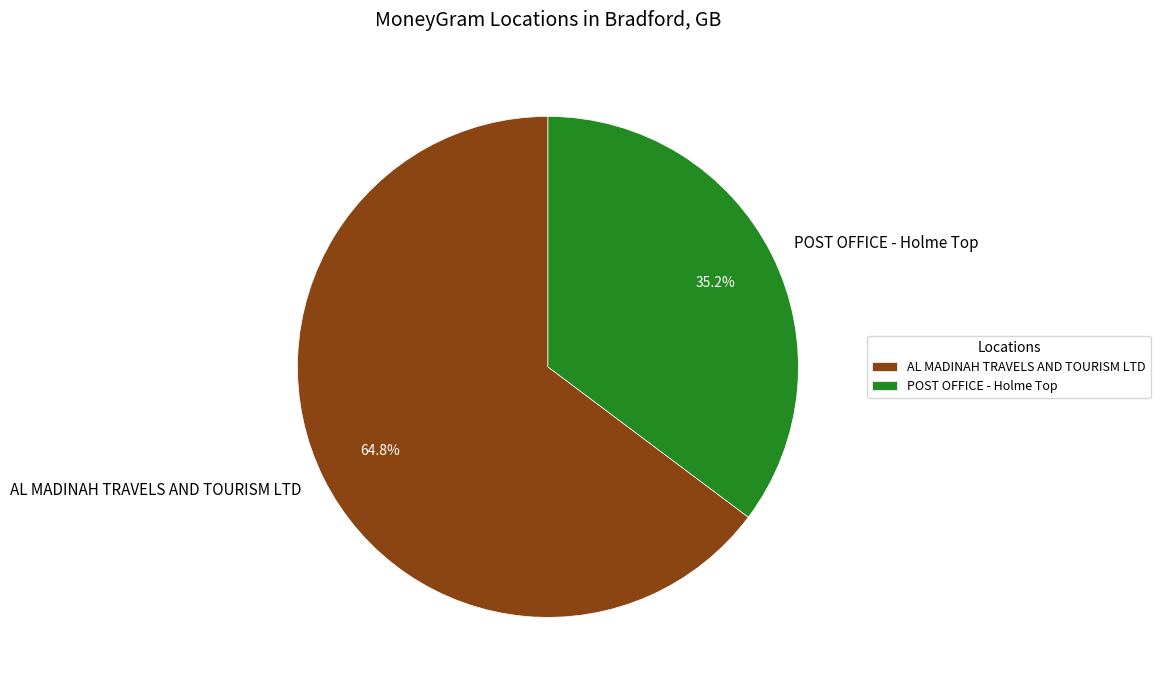

Which slice is the smallest?

POST OFFICE - Holme Top